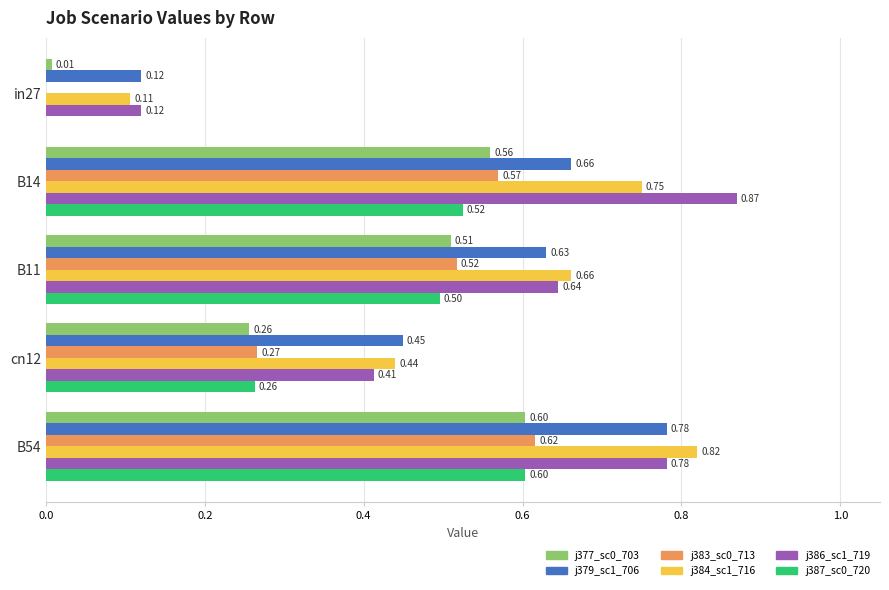

Count the number of data series in this chart.

6